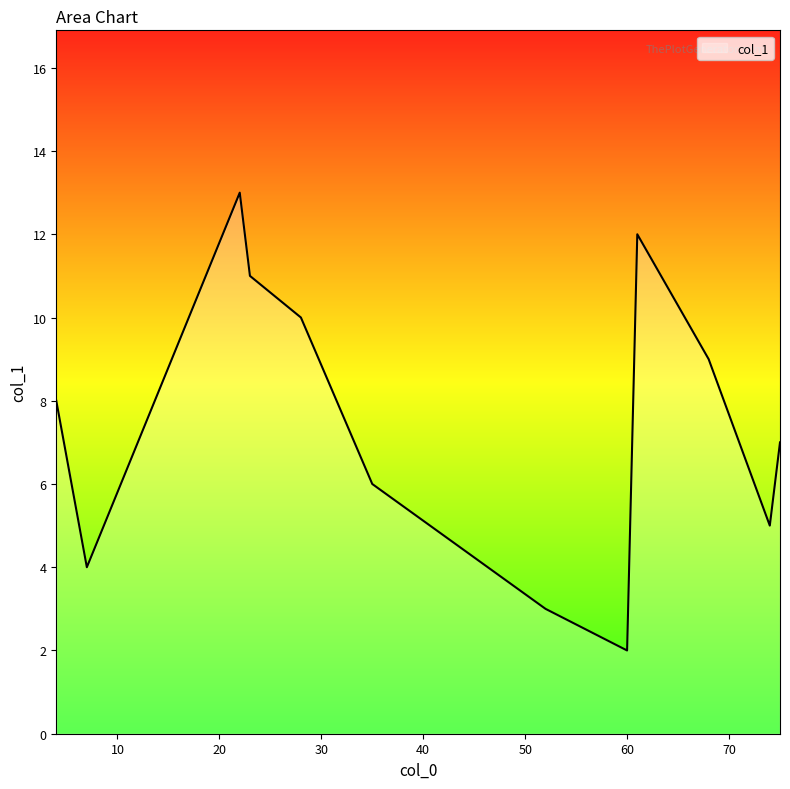

What is the difference between the maximum and minimum values?

11.0